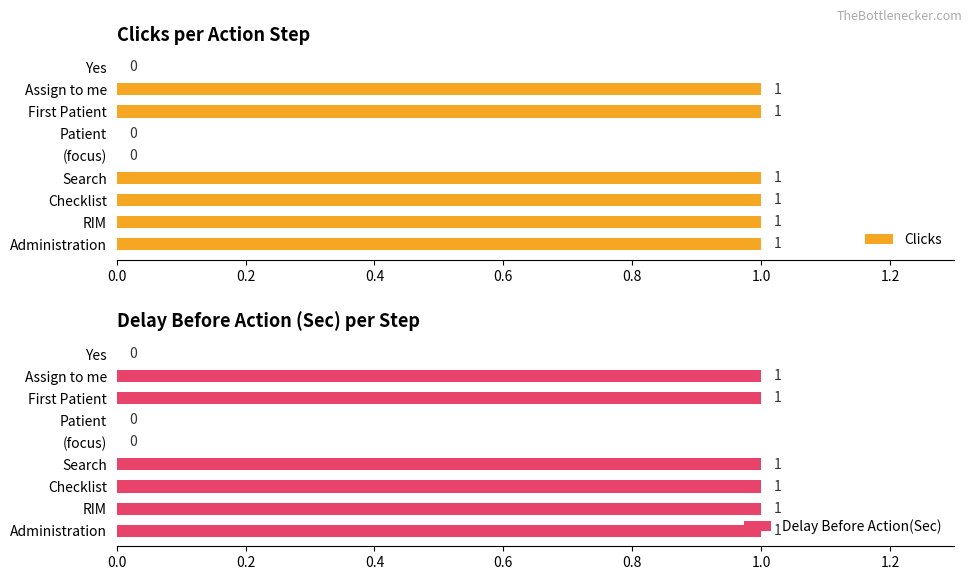

The value of Clicks at Patient is 0. True or false?

True